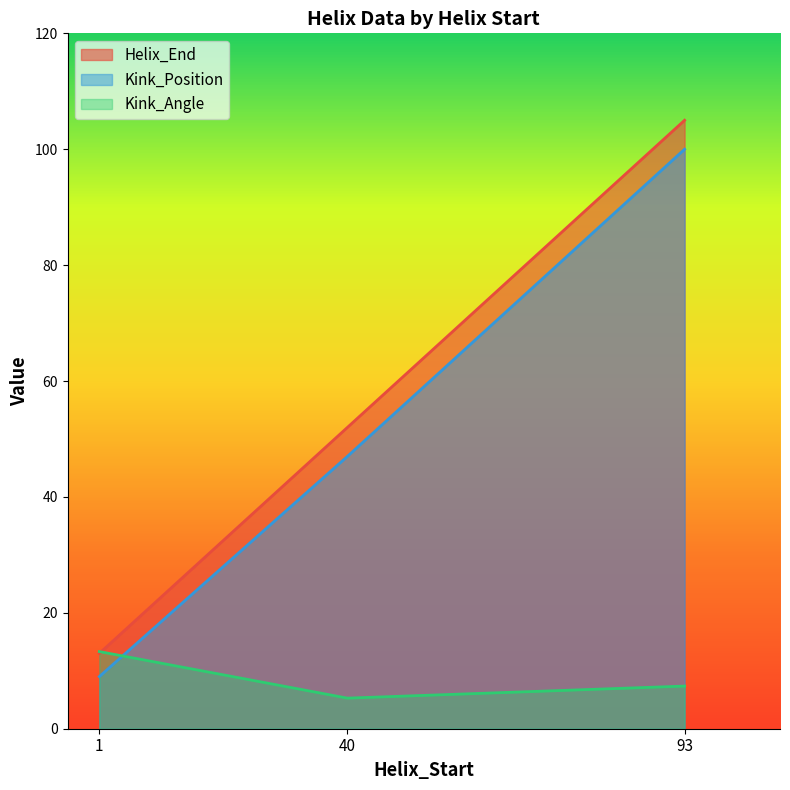

What is the value of the Helix_End point at the 2nd from the left?

52.0